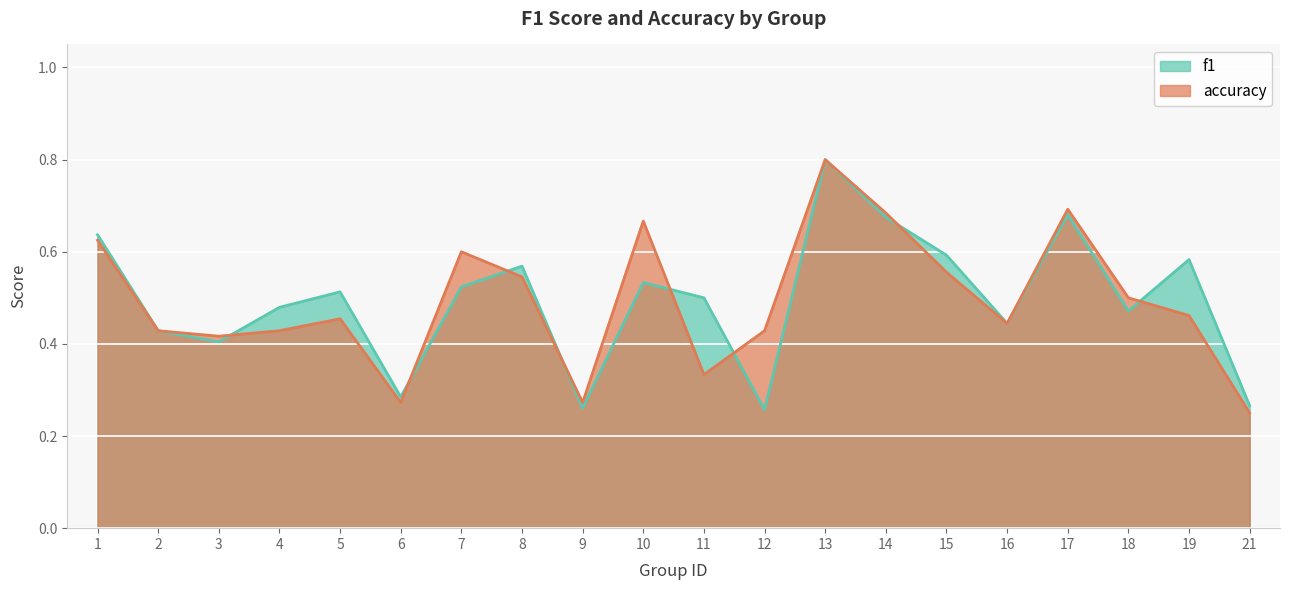

The value of f1 at 17 is 0.7. True or false?

True